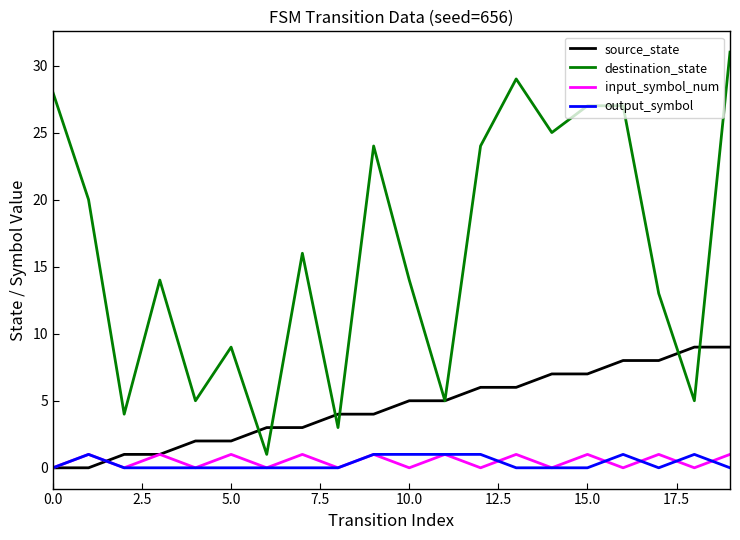

What is the highest value of the source_state series?

9